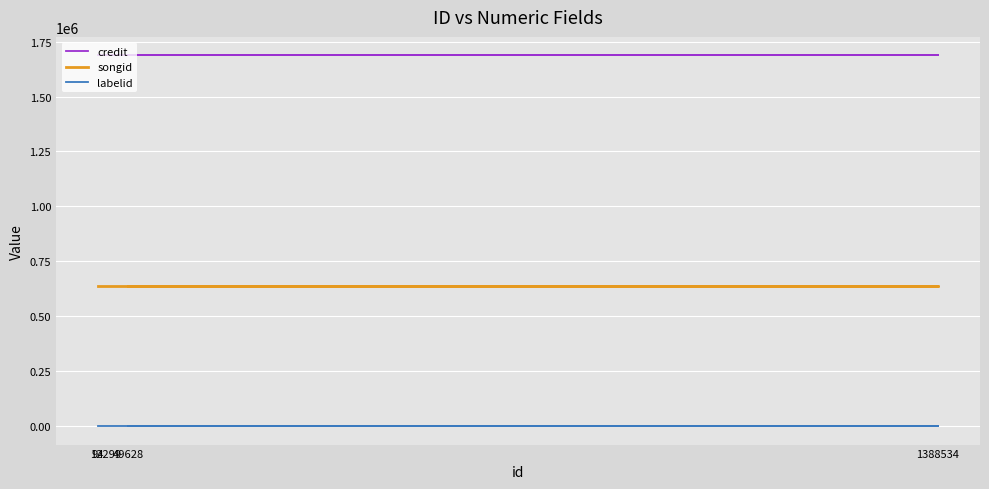

Which category has the lowest value in the songid series?

94